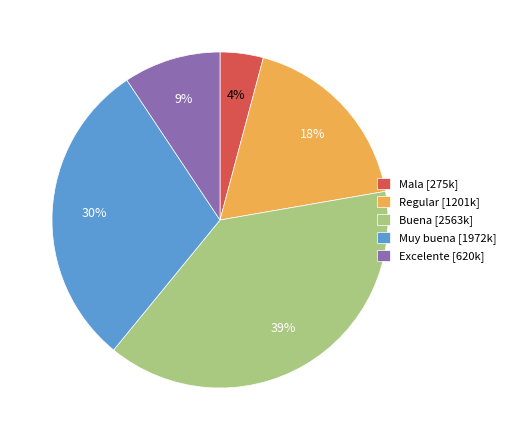

Which category has the smallest portion of the pie?

Mala